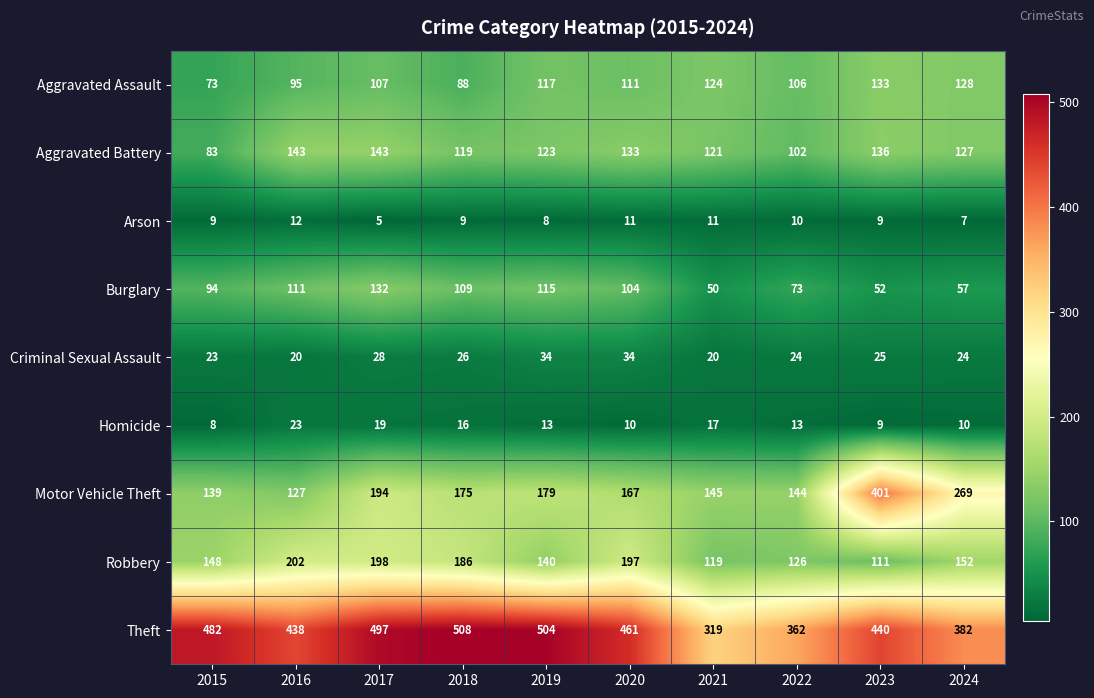

What is the sum of the Aggravated Battery values at 2021 and 2022?

223